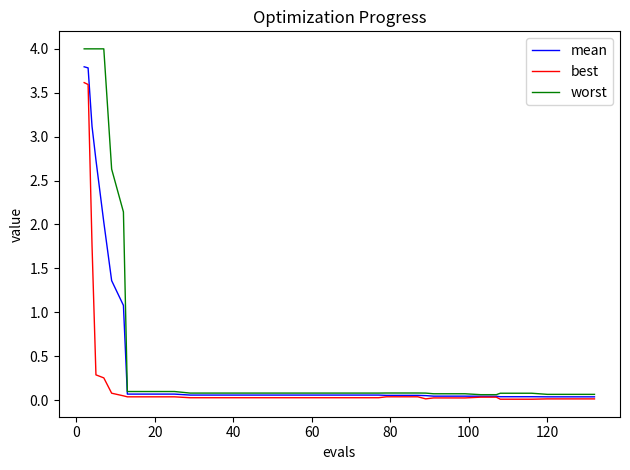

What is the maximum value for best?

3.6